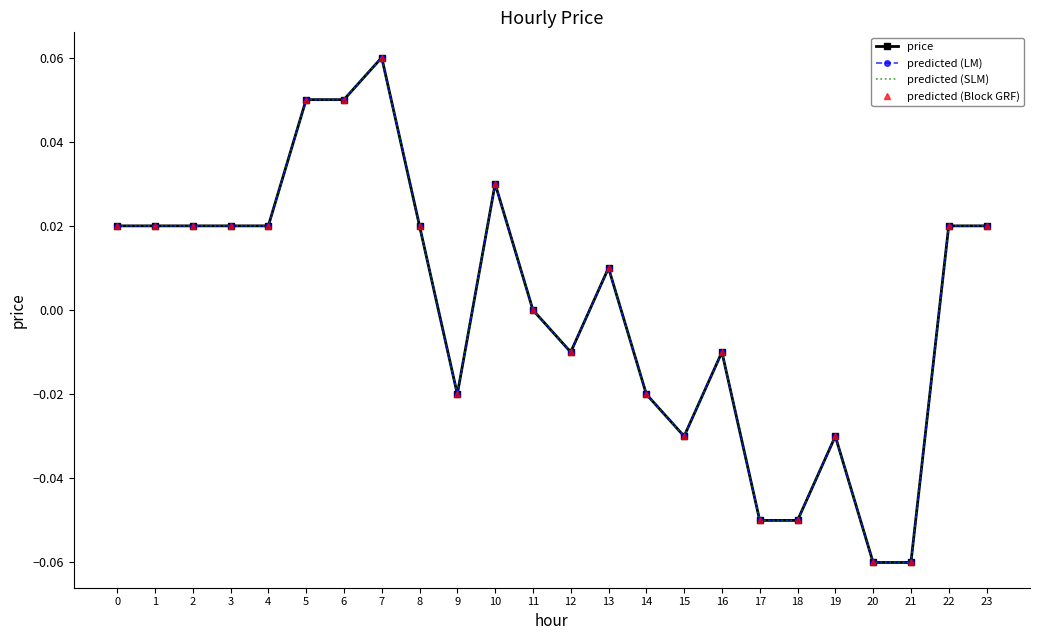

What is the total value across all series at 18?

-0.2